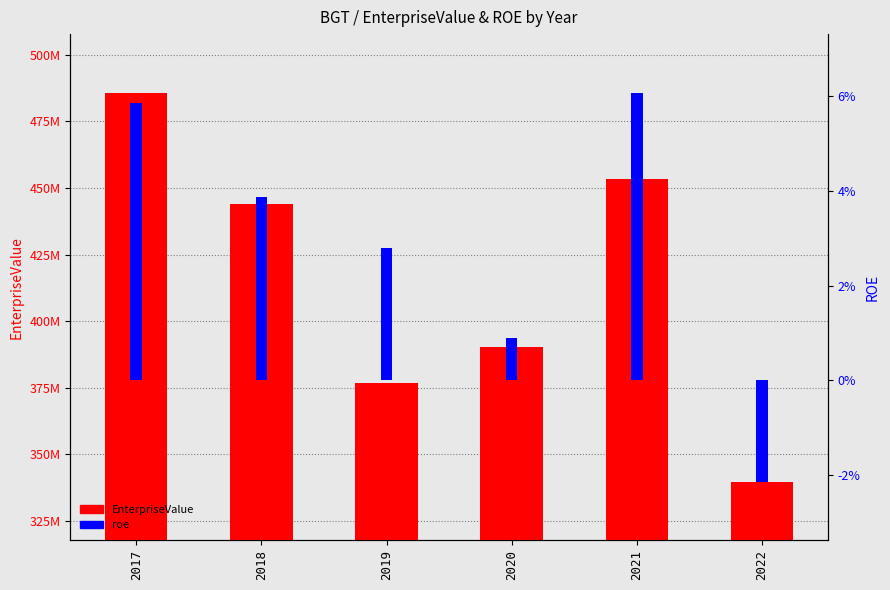

What are all the series names shown in the legend?

EnterpriseValue, roe